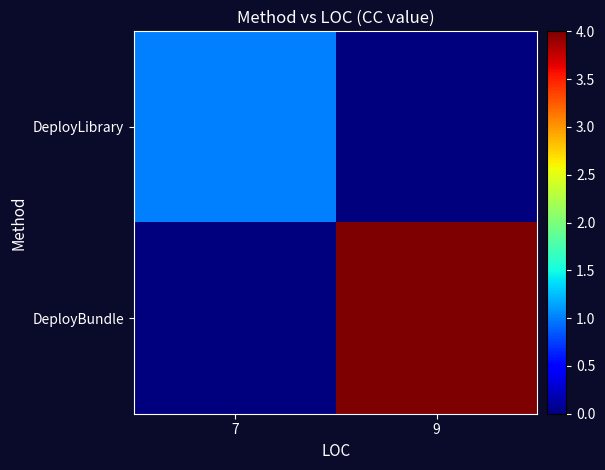

What is the greatest value displayed?

4